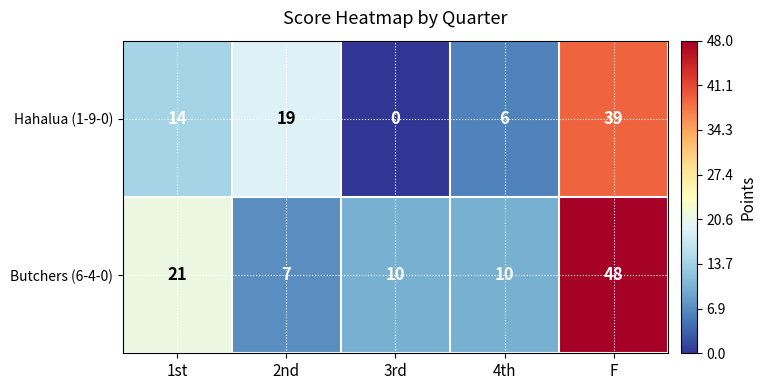

Which series has the widest spread of values?

Butchers (6-4-0)